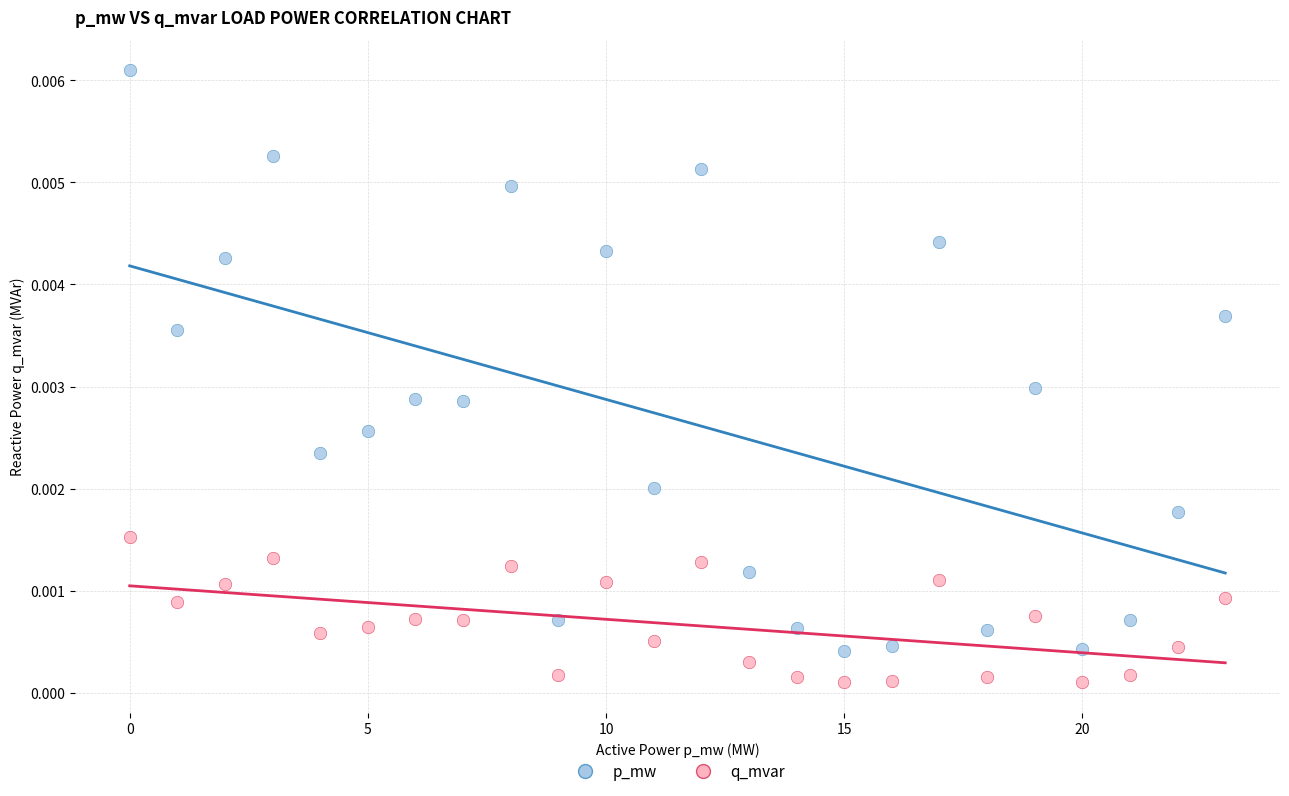

Which series reaches the minimum Y coordinate?

q_mvar